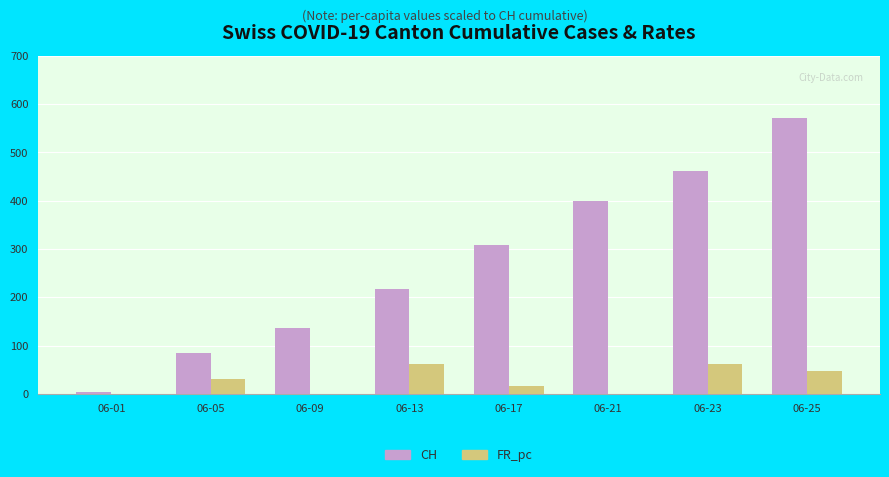

At which category does the chart reach its peak across all series?

06-25